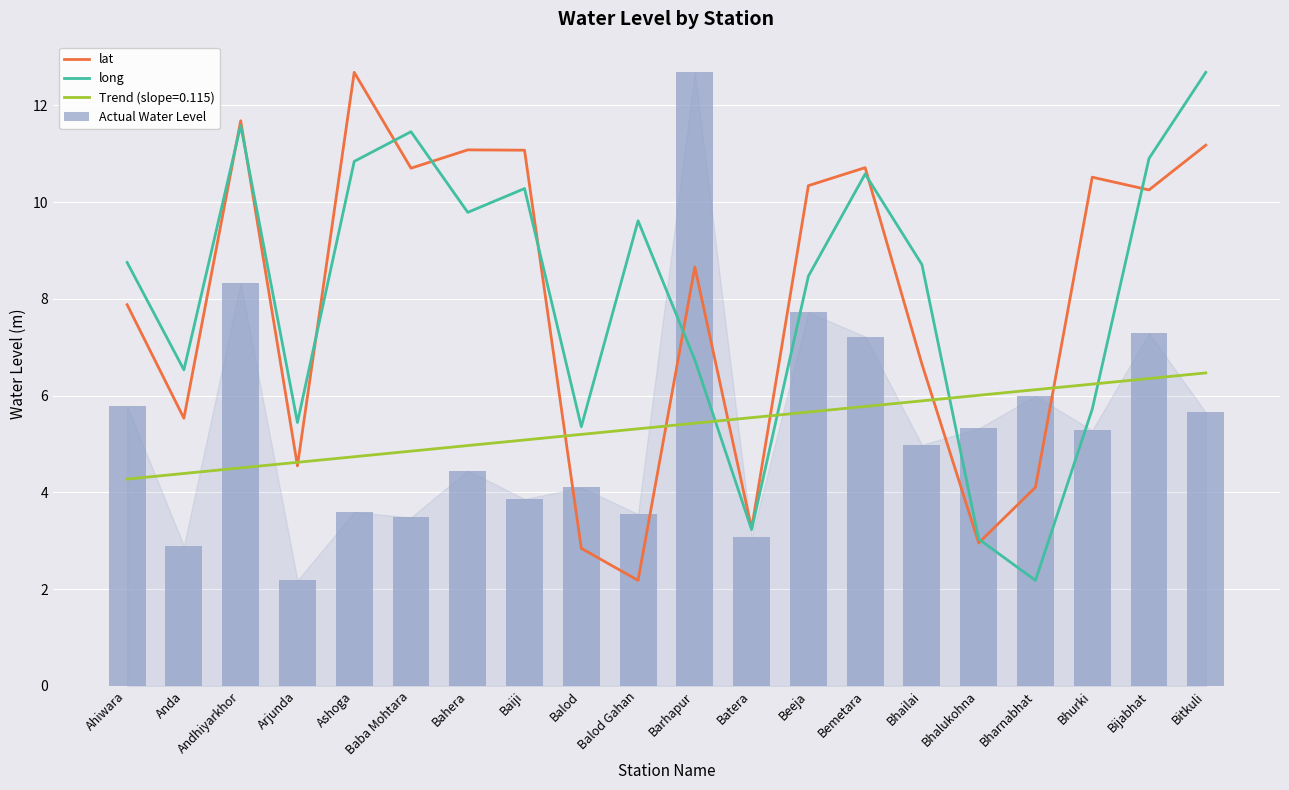

List the series in order of their peak value, highest first.

lat, long, Actual Water Level